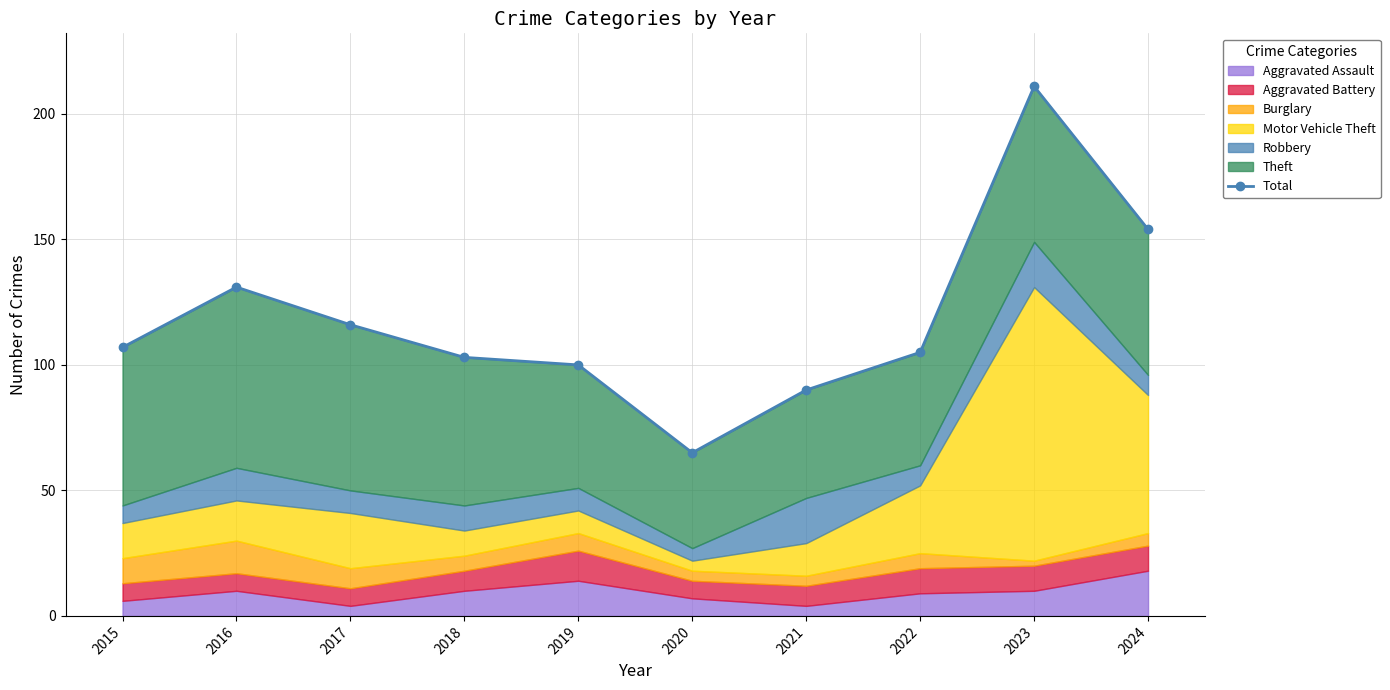

At which label is the value closest to 138?

2016